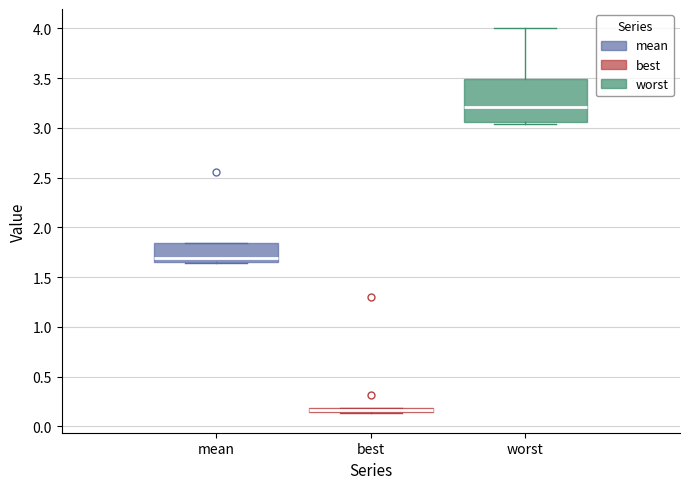

Where is the lower edge of the box for best on the y-axis? The values are not printed on the chart, so give them approximately, as read against the axis.

0.15